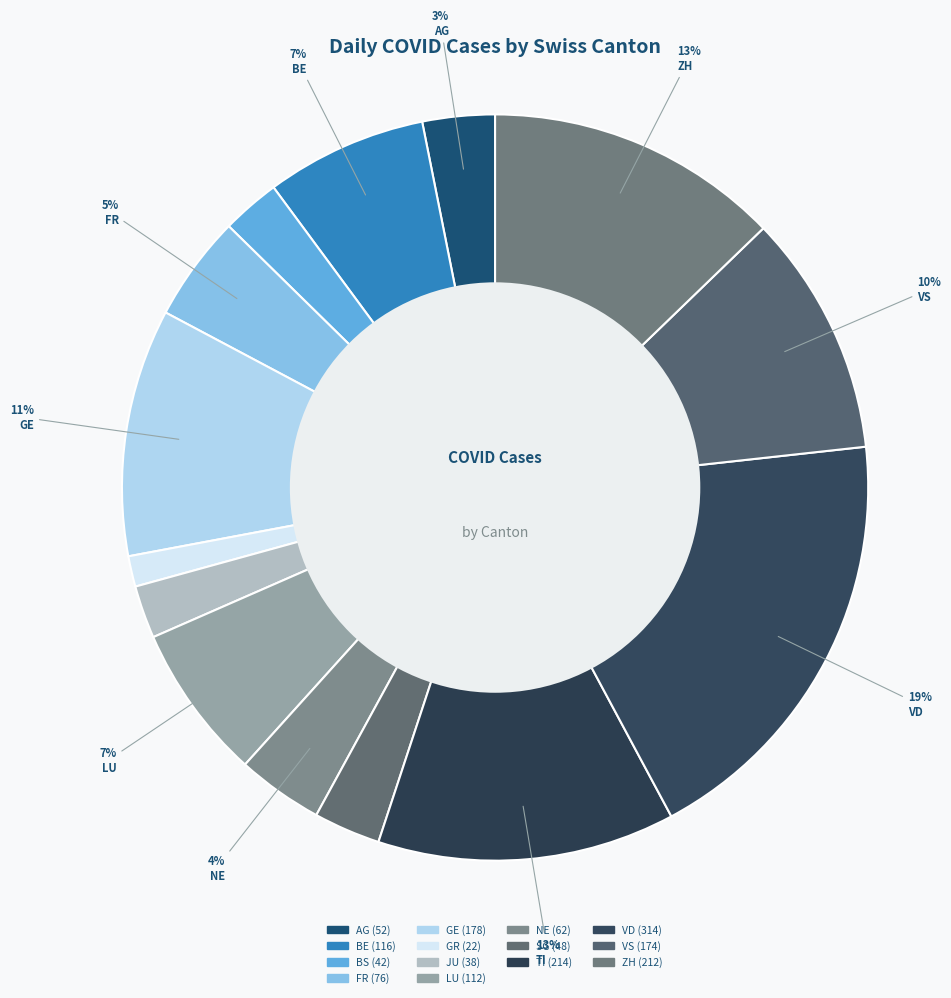

How many segments does this pie chart have?

14